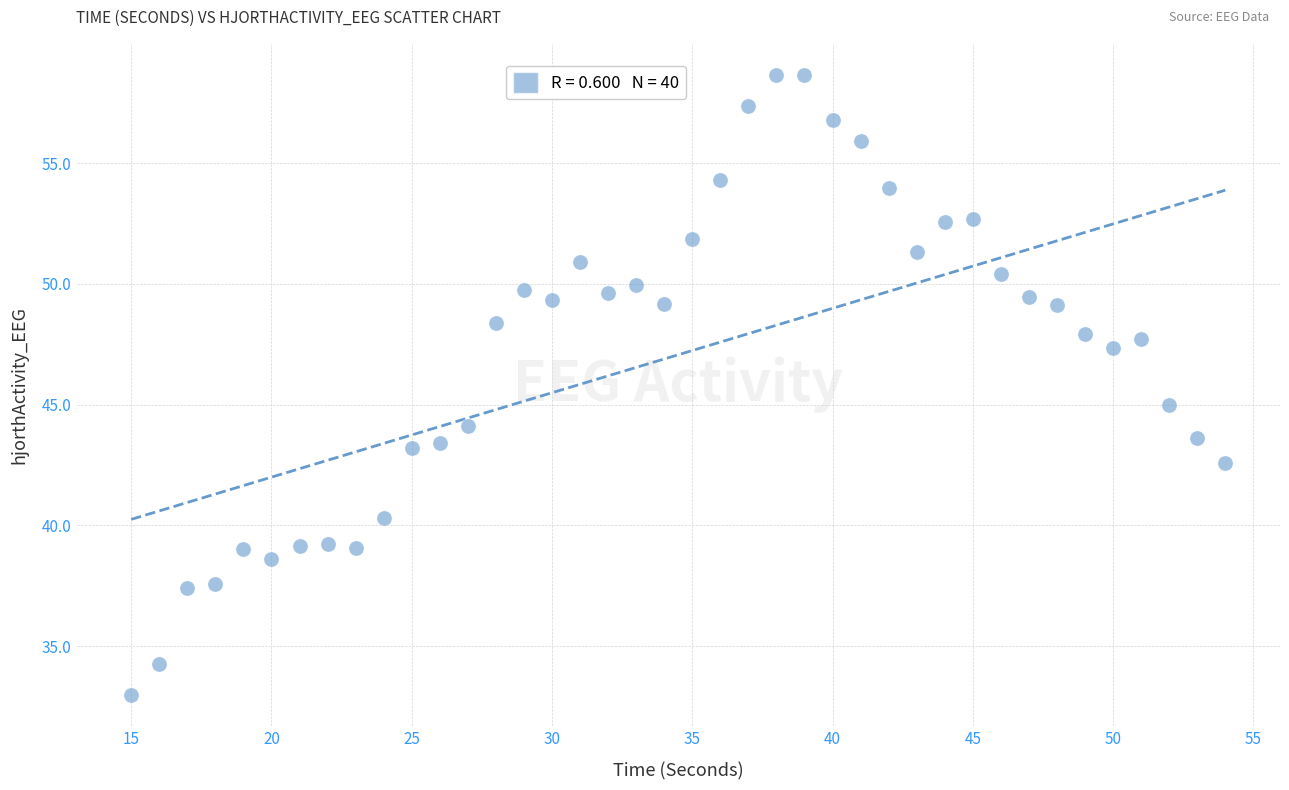

What is the range of Y values (max minus min)?

25.7